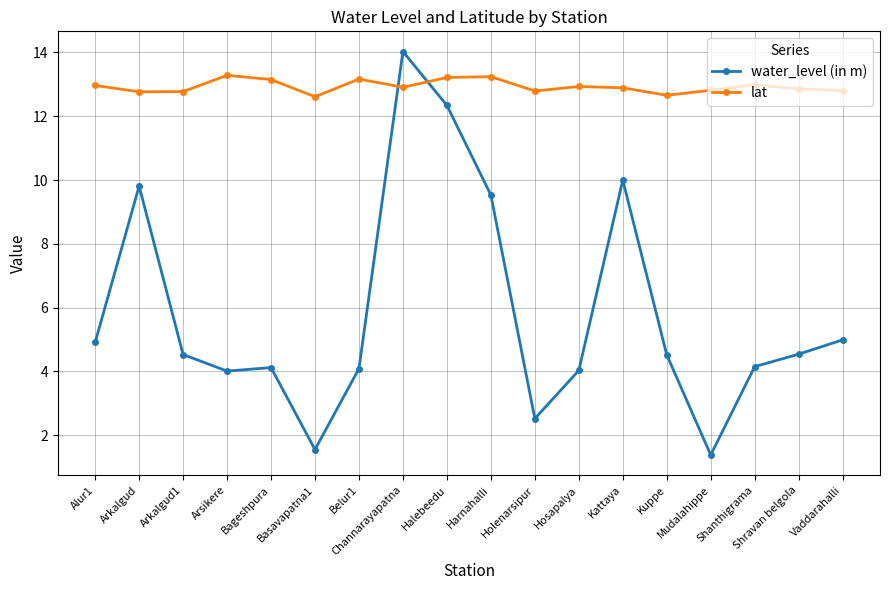

List the series in order of their overall mean, lowest first.

water_level (in m), lat